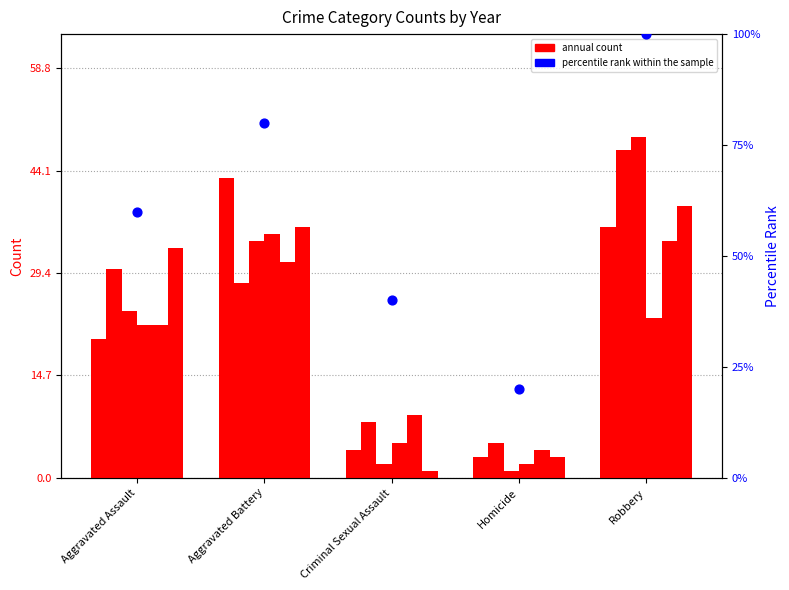

What is the change in value from Criminal Sexual Assault to Homicide?

-20